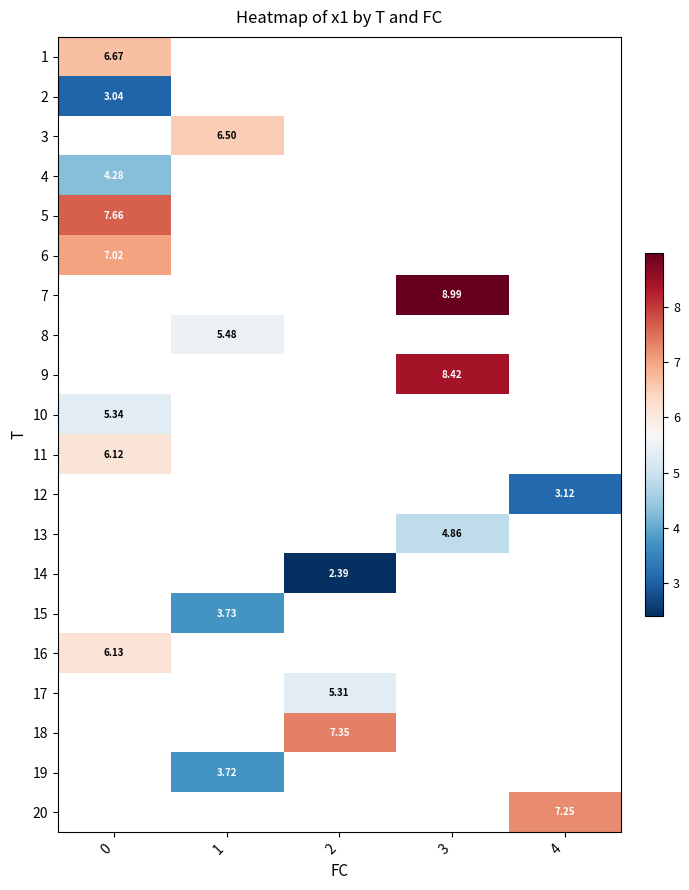

Which category has the highest value across all series?

3